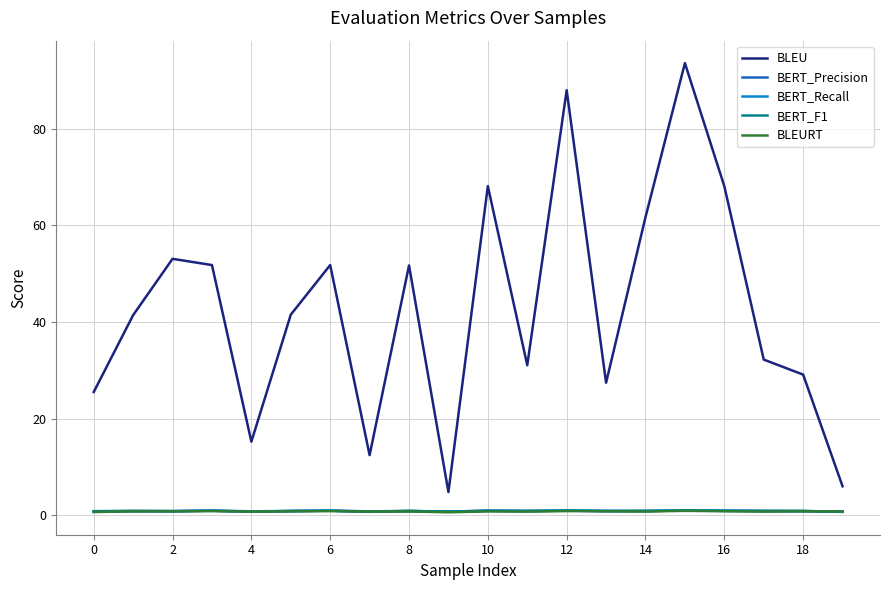

How many lines are shown in the chart?

5